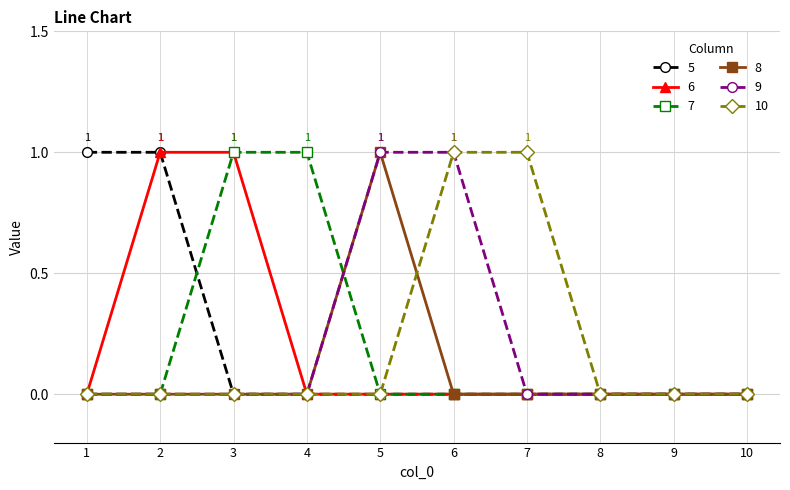

Which series changed the most between 3 and 4?

6